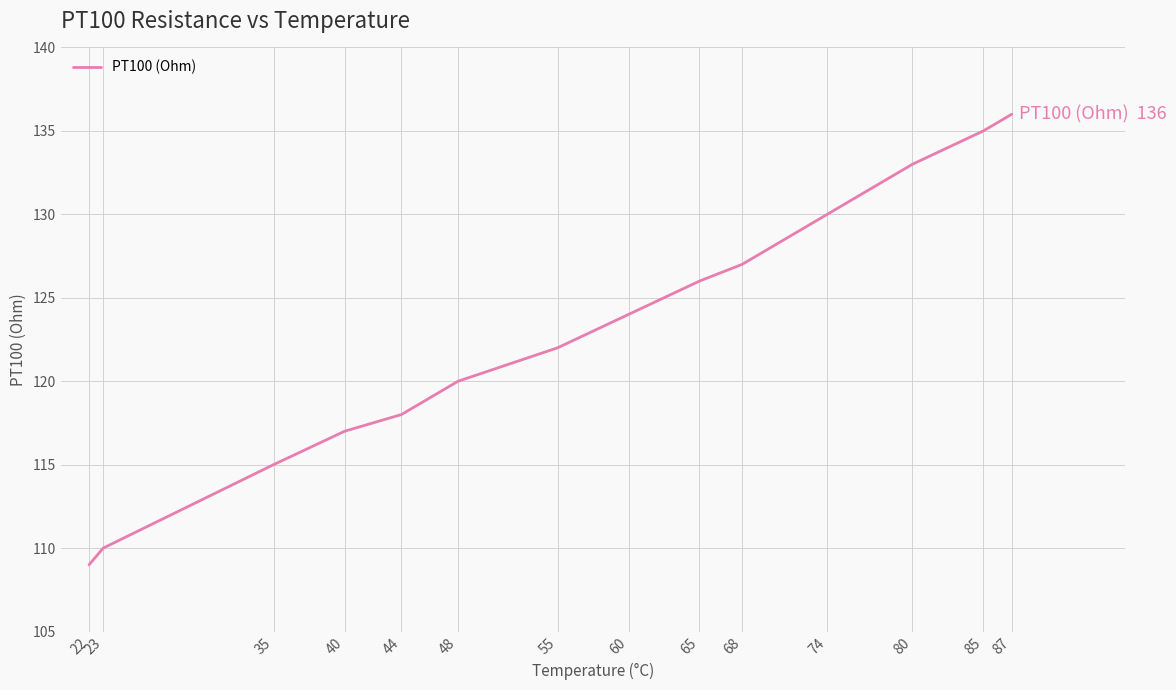

Is it true that the value at 80 is 61?

False